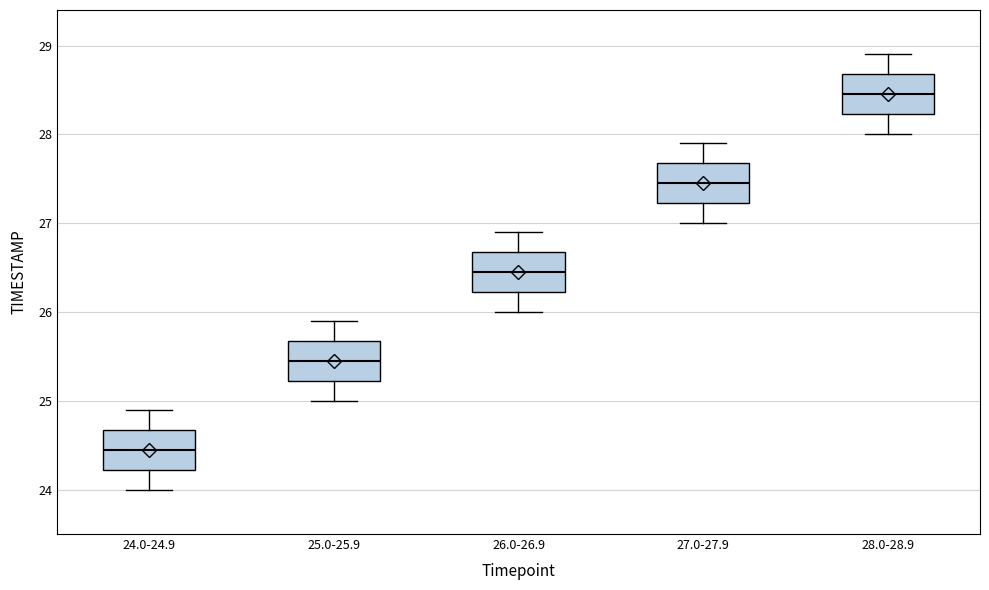

Reading left to right, transcribe this box plot: for each box, give where its median line is, the range the box spans, and where its two whiskers end, as read against the y-axis. The values are not printed on the chart, so give them approximately, as read against the axis.

24.0-24.9: median 24.5, box 24.2 to 24.7, whiskers 24.0 to 24.9
25.0-25.9: median 25.5, box 25.2 to 25.7, whiskers 25.0 to 25.9
26.0-26.9: median 26.5, box 26.2 to 26.7, whiskers 26.0 to 26.9
27.0-27.9: median 27.5, box 27.2 to 27.7, whiskers 27.0 to 27.9
28.0-28.9: median 28.5, box 28.2 to 28.7, whiskers 28.0 to 28.9